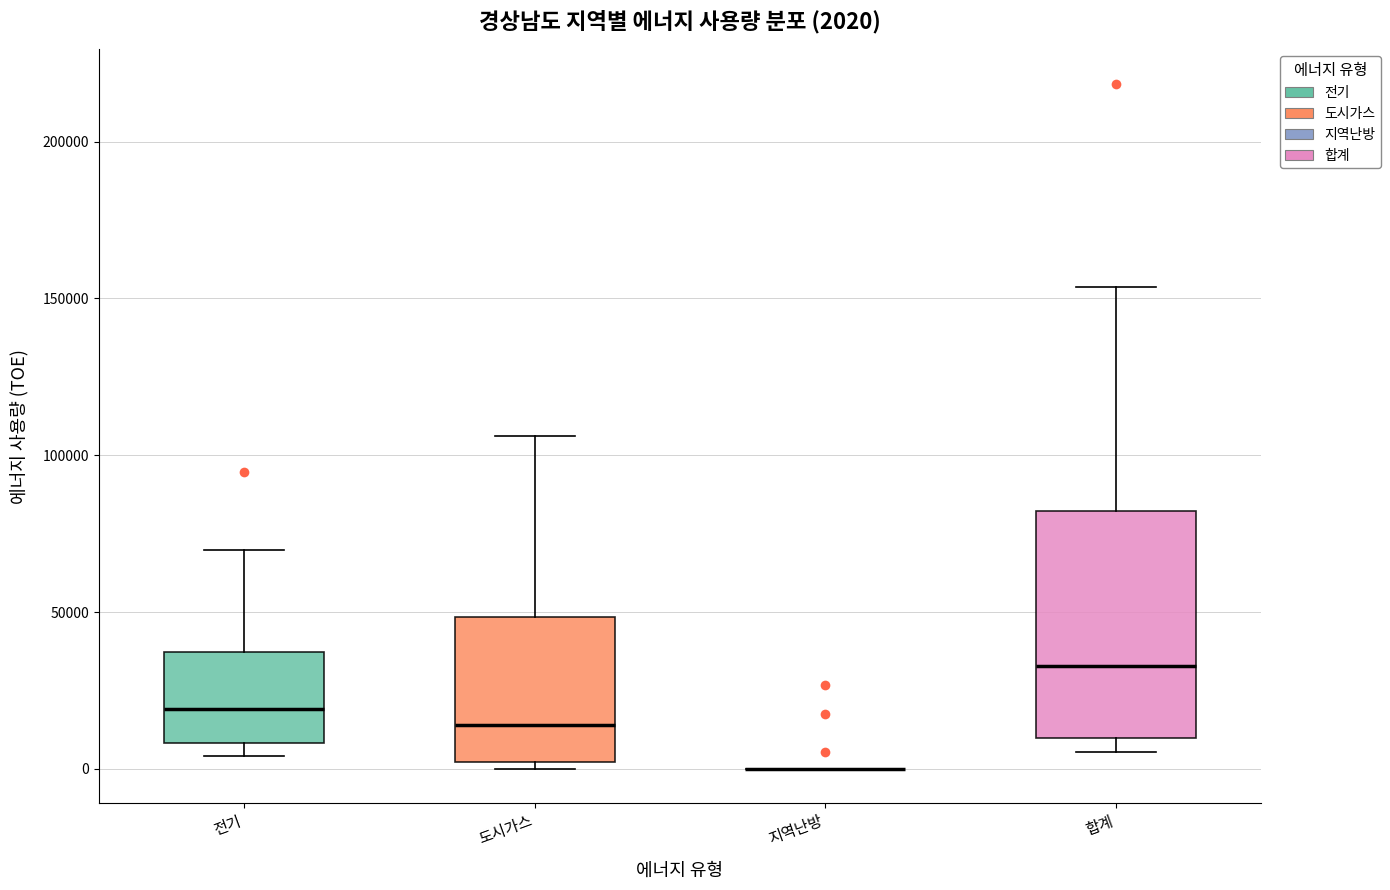

Which box is the tallest, from its lower edge to its upper edge?

합계